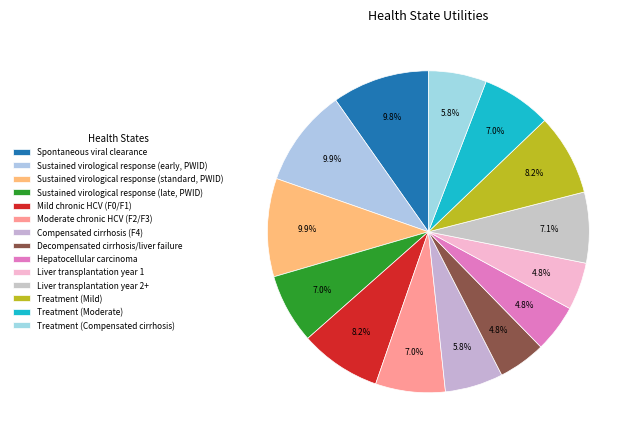

To the nearest percent, what is the combined percentage of Moderate chronic HCV (F2/F3) and Mild chronic HCV (F0/F1)?

15%